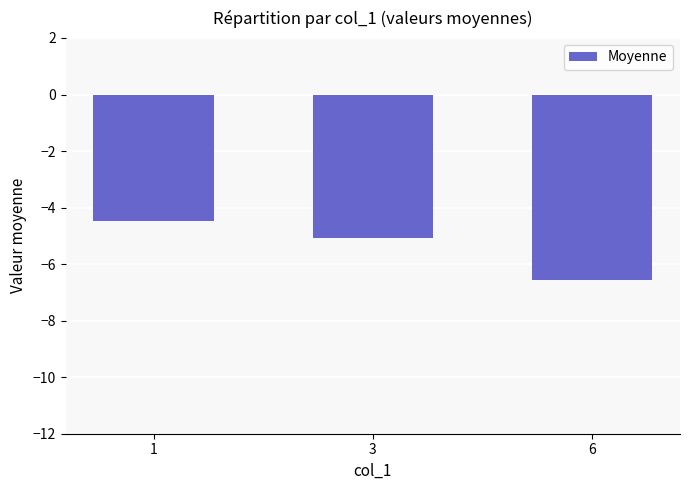

True or false: the data shows -1.4 at 6.

False